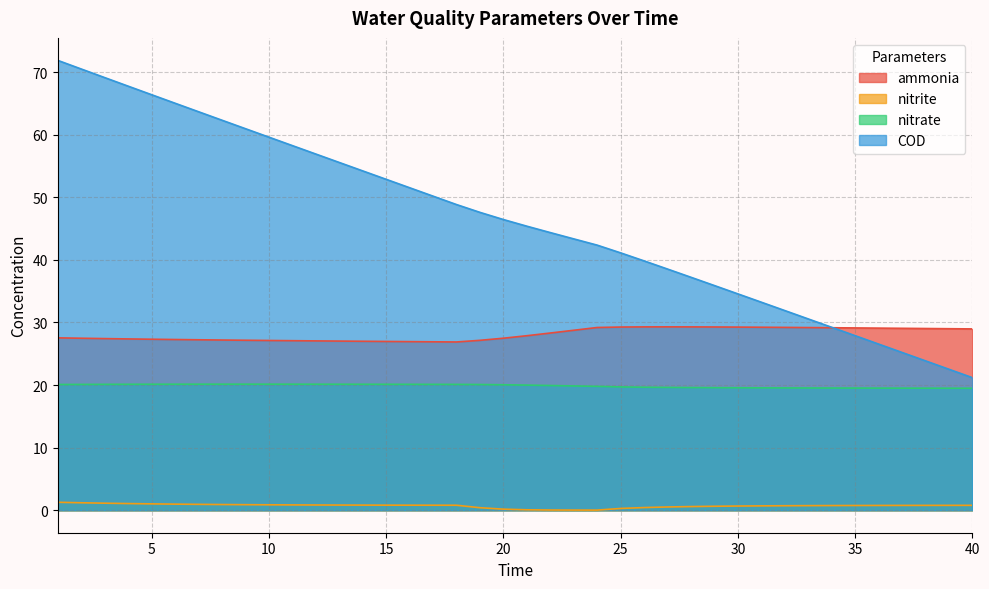

Which series has the largest range (max minus min)?

COD